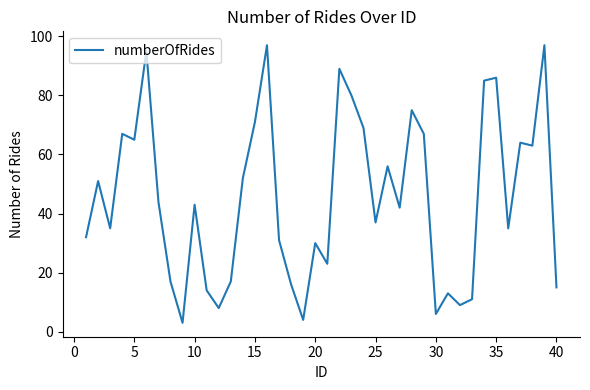

What is the difference between the maximum and minimum values?

94